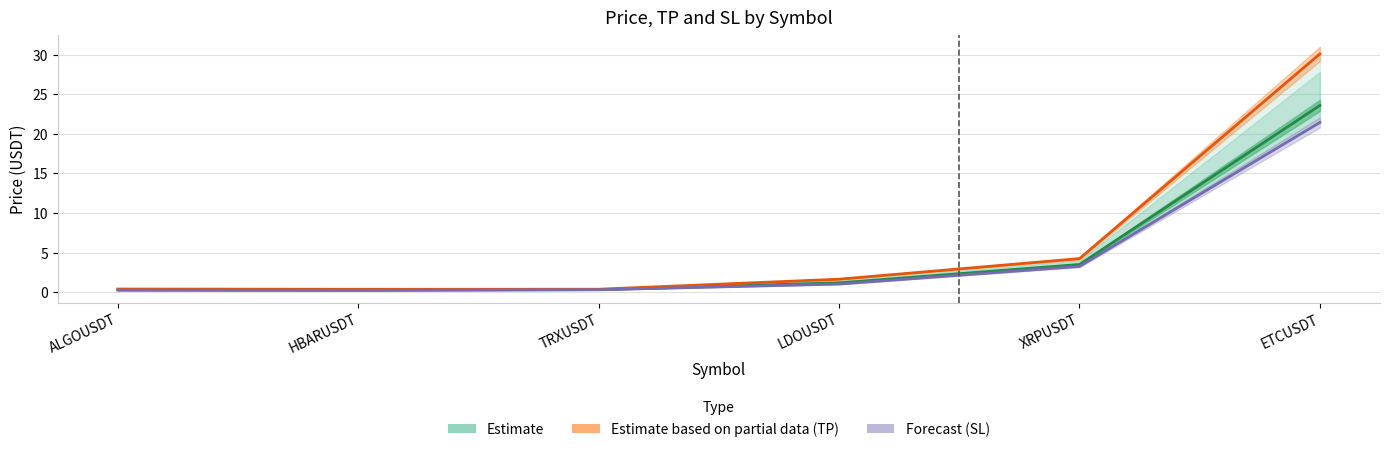

At how many categories does at least one series exceed 14?

1